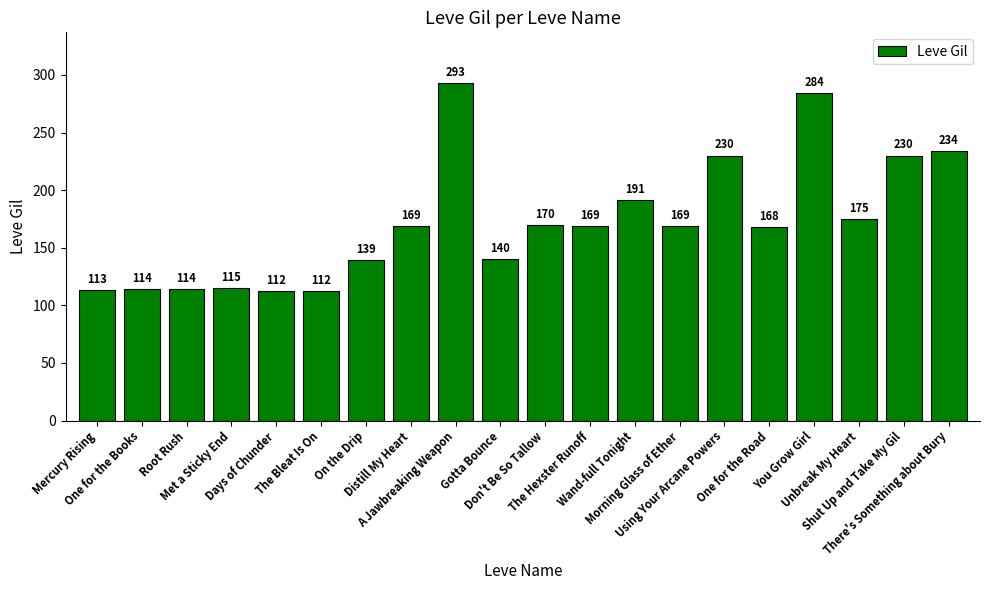

How many bars are there in total?

20